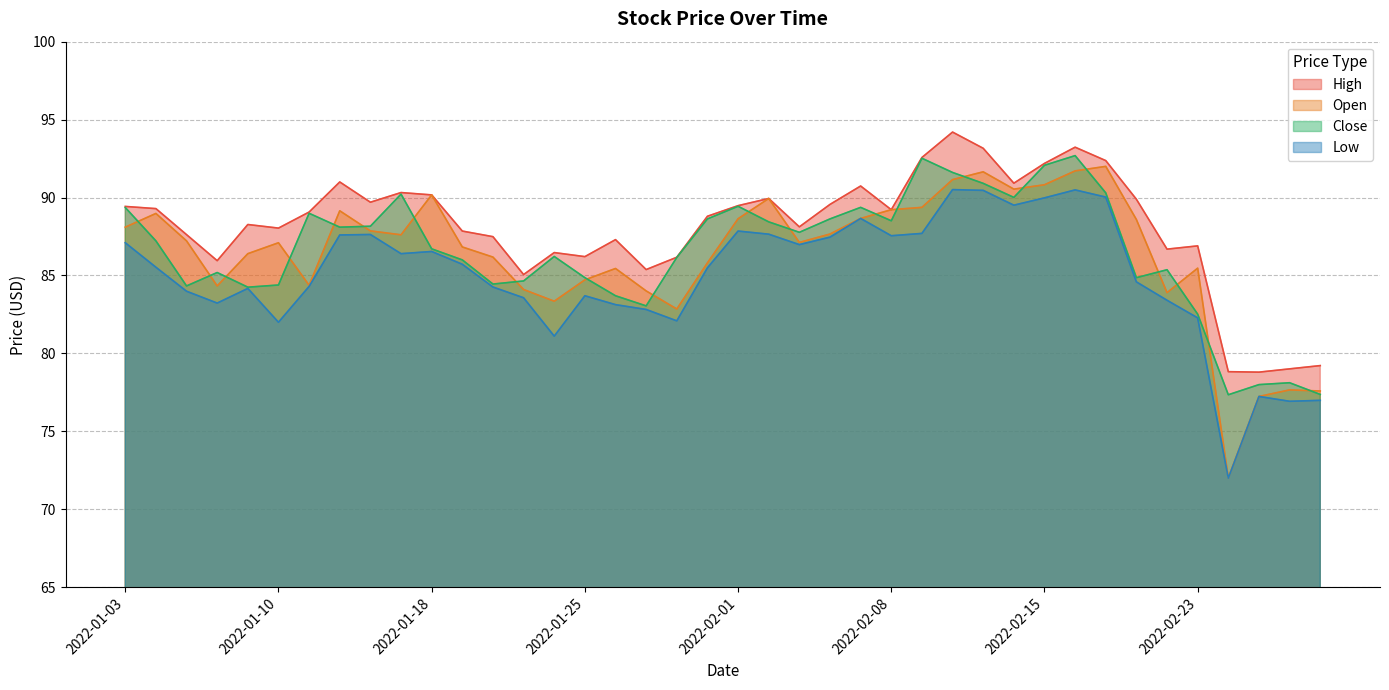

What is the average value of the Open series?

86.4